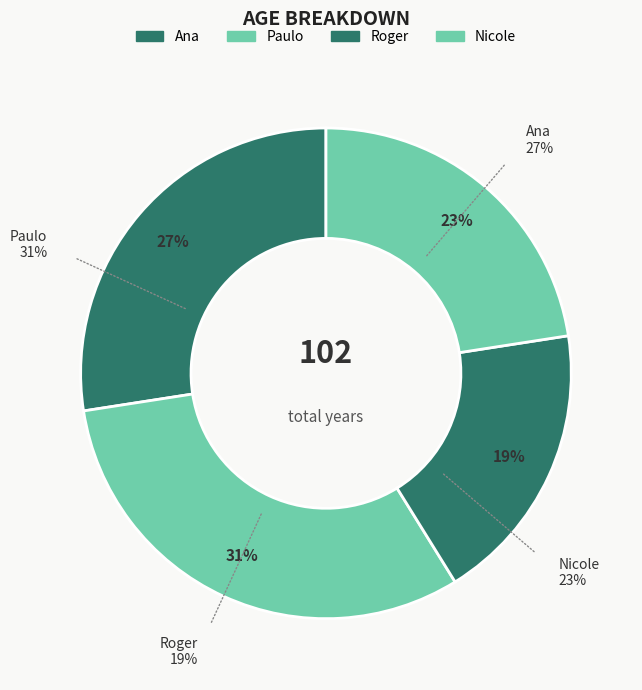

Is it true that Nicole is 23% of the pie?

True